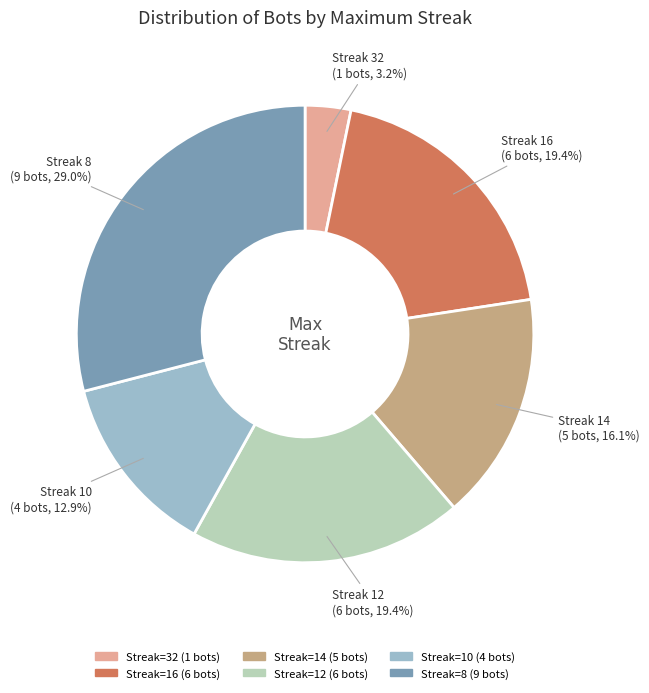

Does any single category account for the majority?

No